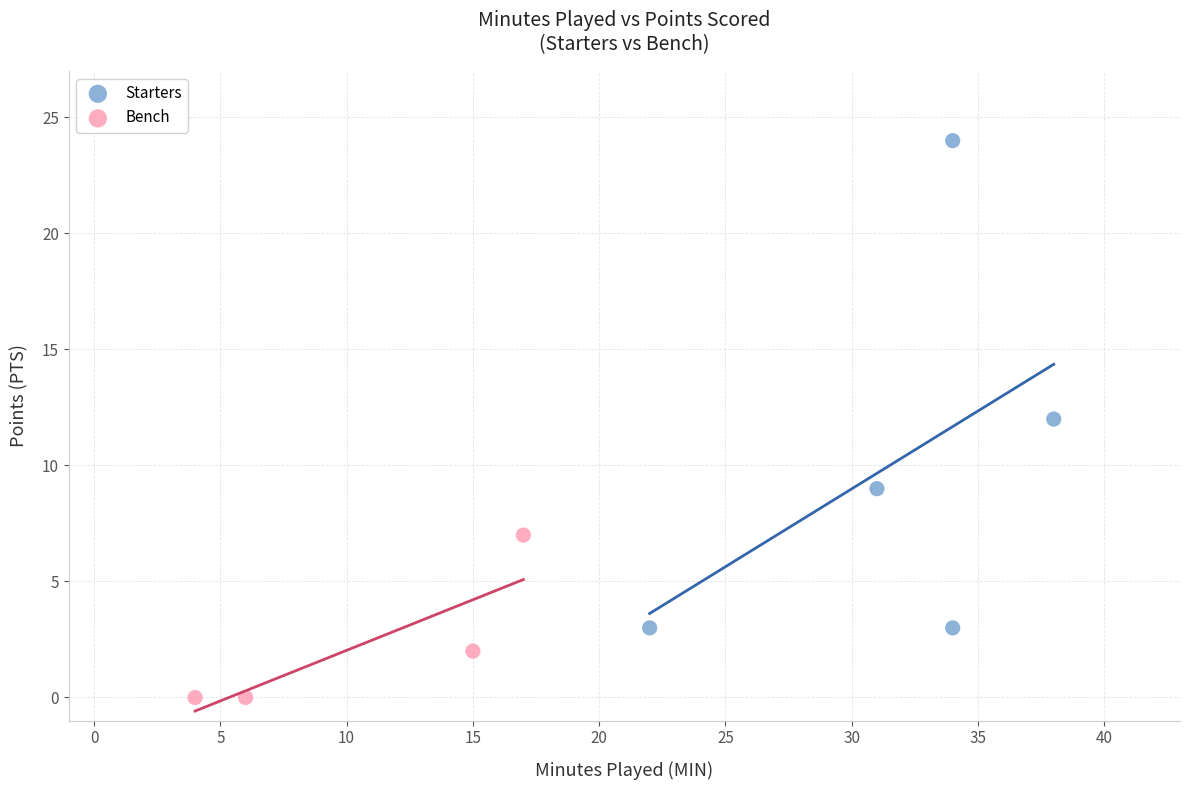

Which series contains the highest Y value?

Starters